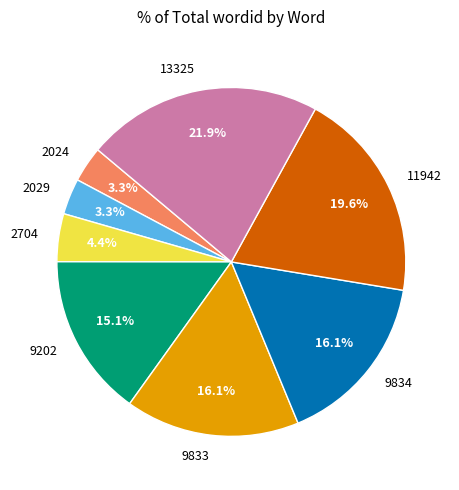

Which category has the biggest portion of the pie?

13325